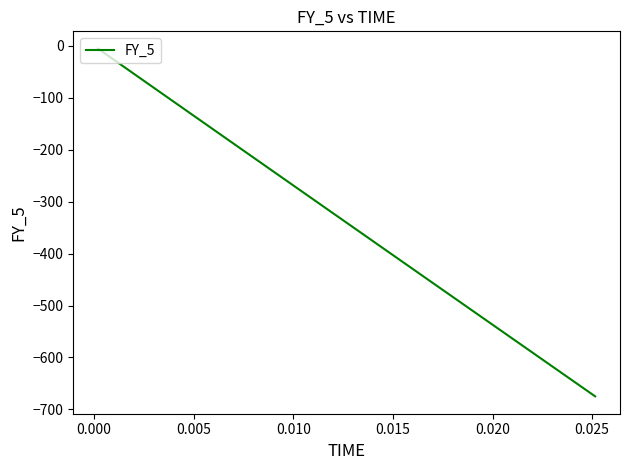

What is the difference between the maximum and minimum values?

669.6